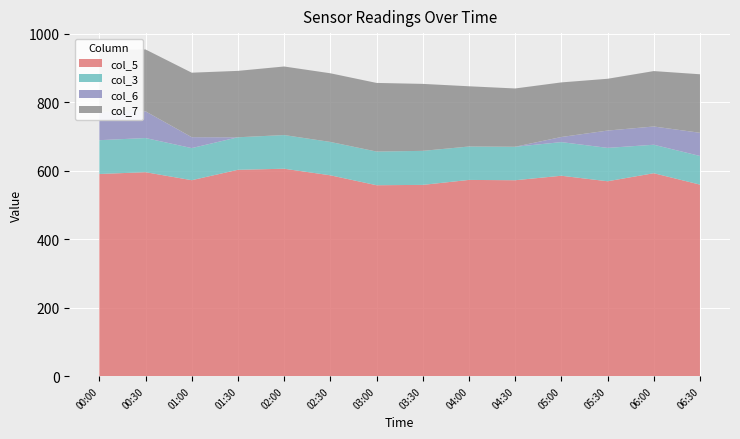

Is it true that col_5 equals 569.4 at 05:30?

True